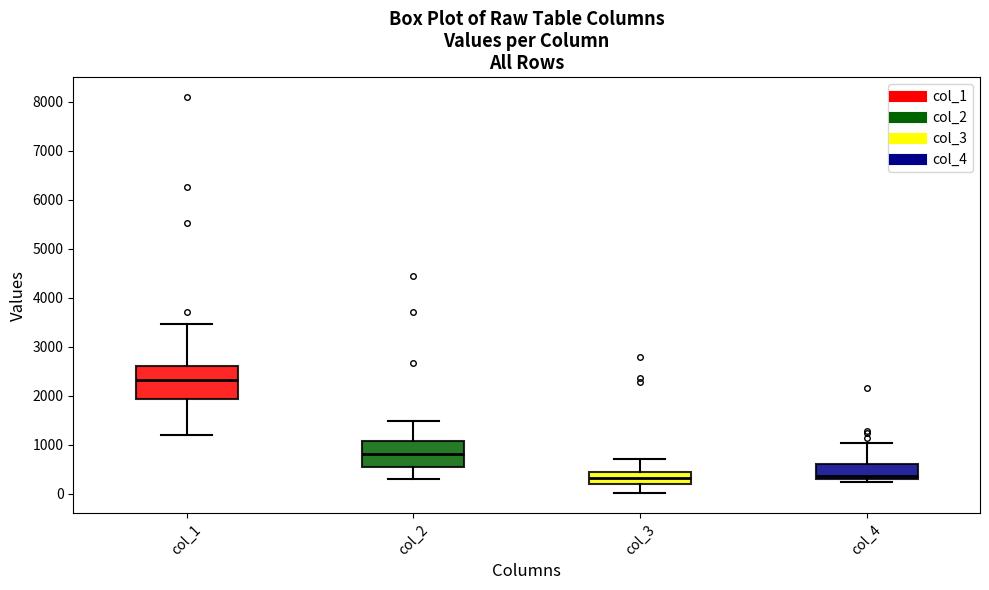

Reading left to right, transcribe this box plot: for each box, give where its median line is, the range the box spans, and where its two whiskers end, as read against the y-axis. The values are not printed on the chart, so give them approximately, as read against the axis.

col_1: median 2300, box 1900 to 2600, whiskers 1200 to 3500
col_2: median 800, box 500 to 1100, whiskers 300 to 1500
col_3: median 300, box 200 to 400, whiskers 0 to 700
col_4: median 400, box 300 to 600, whiskers 200 to 1000